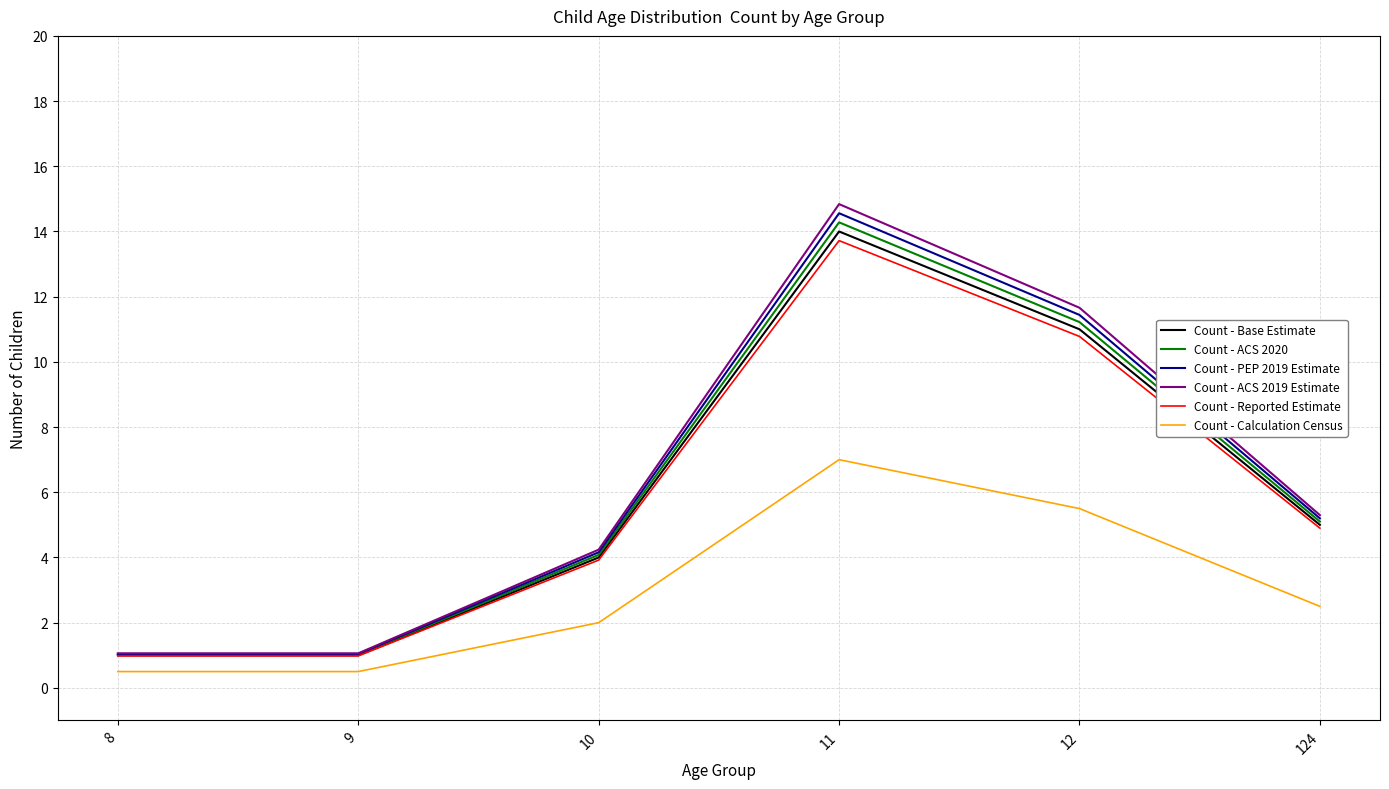

What is the minimum value for Count - ACS 2019 Estimate?

1.1